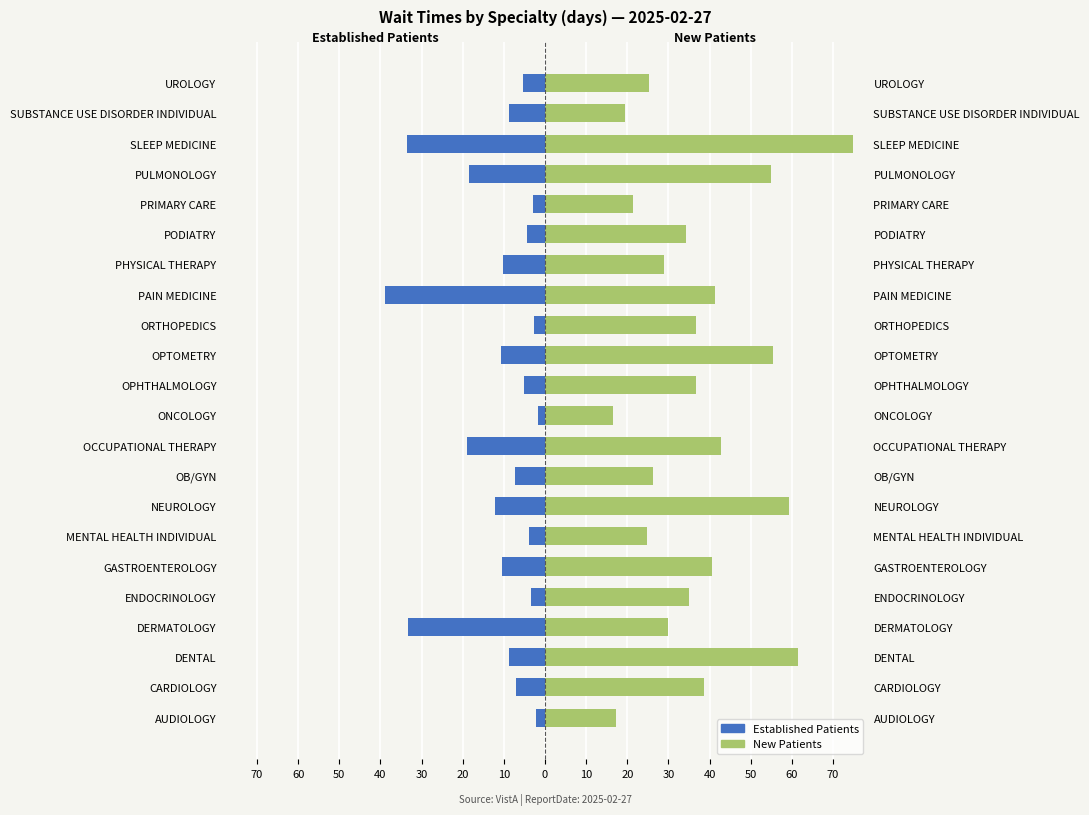

What is the value of the New Patients bar at the 2nd from the left?

38.6